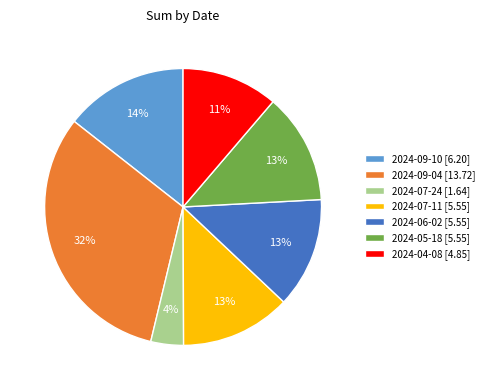

Which slice is the largest?

2024-09-04